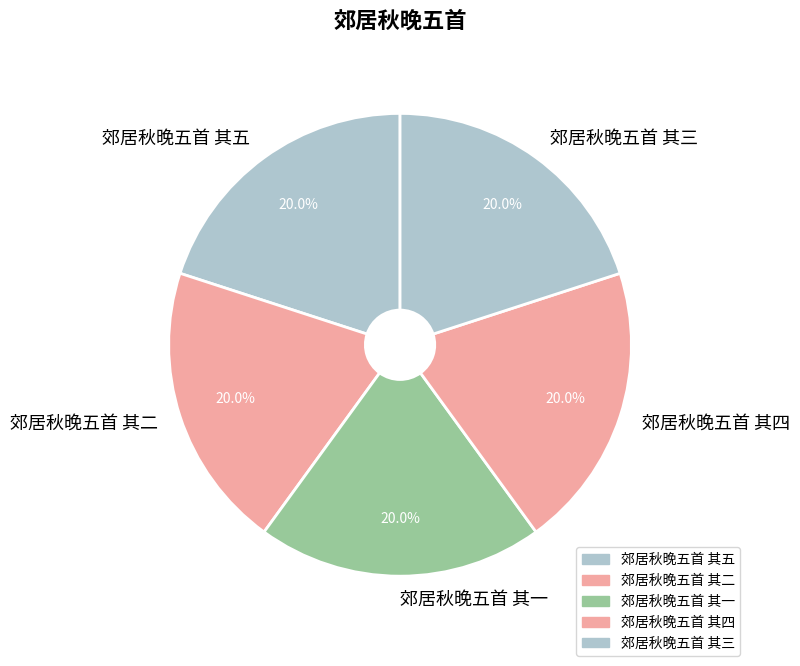

True or false: 郊居秋晚五首 其一 accounts for 20% of the total.

True